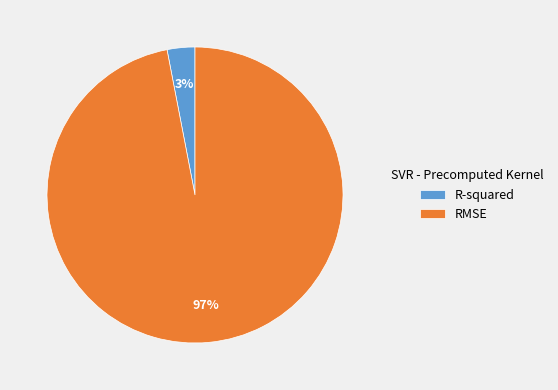

To the nearest percent, what is the combined percentage of RMSE and R-squared?

100%